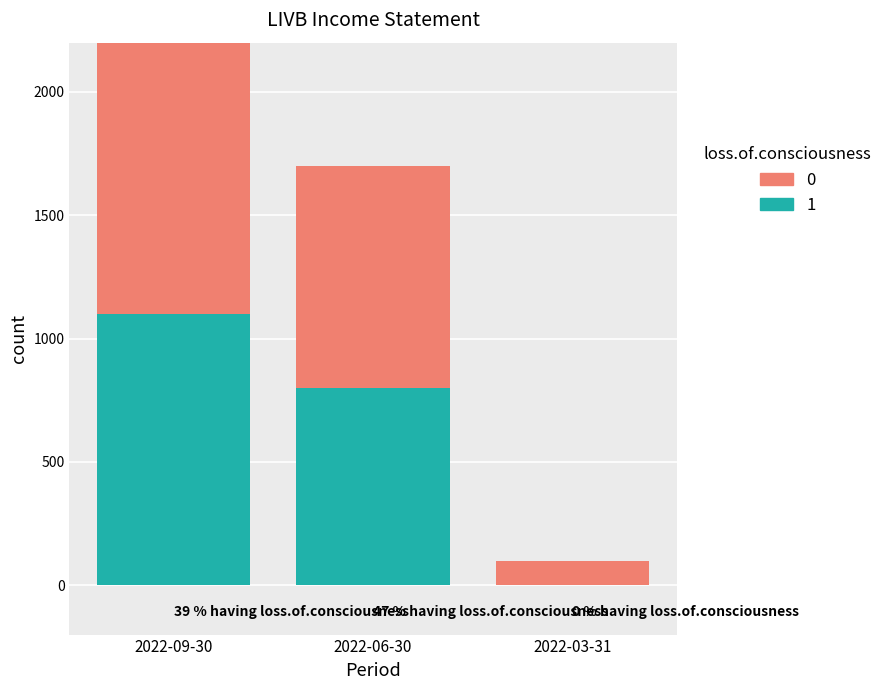

At how many categories does at least one series exceed 1053?

1